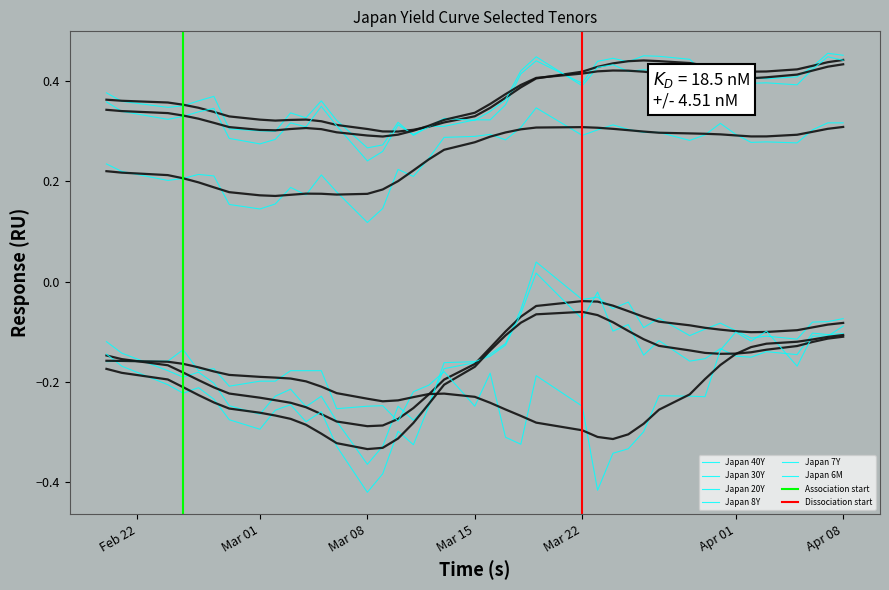

What position from the left is 2020-03-06?

13